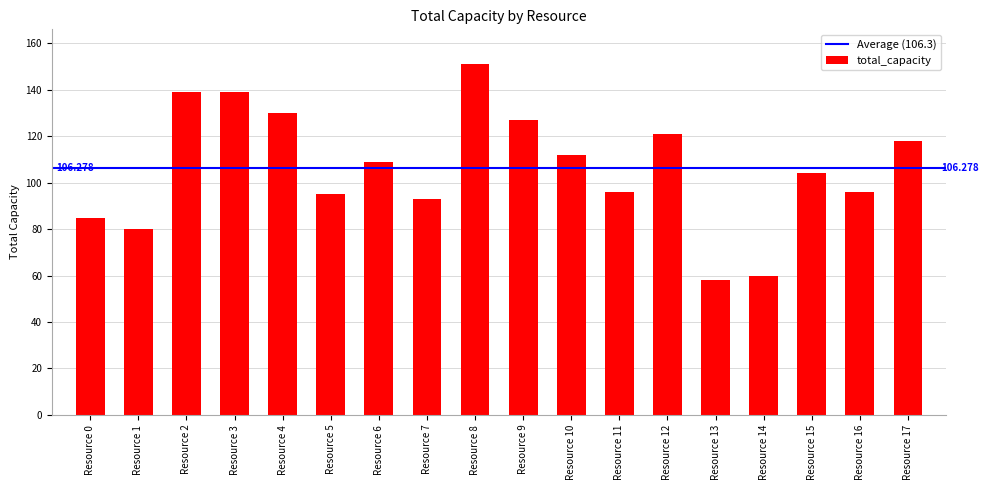

Is it true that the value at Resource 6 is 109?

True